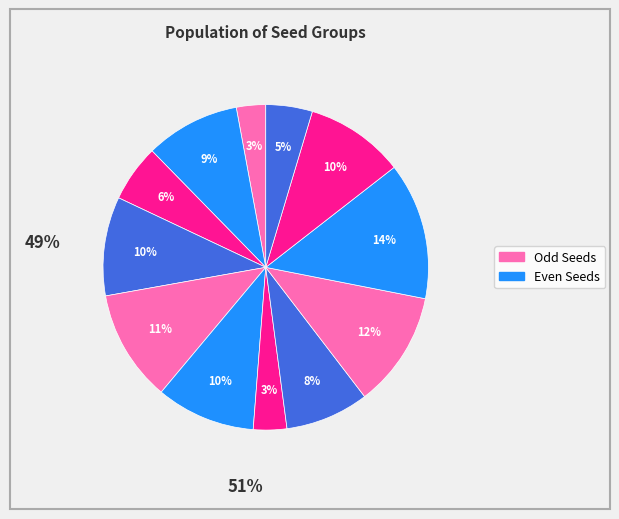

Which slice is the smallest?

1